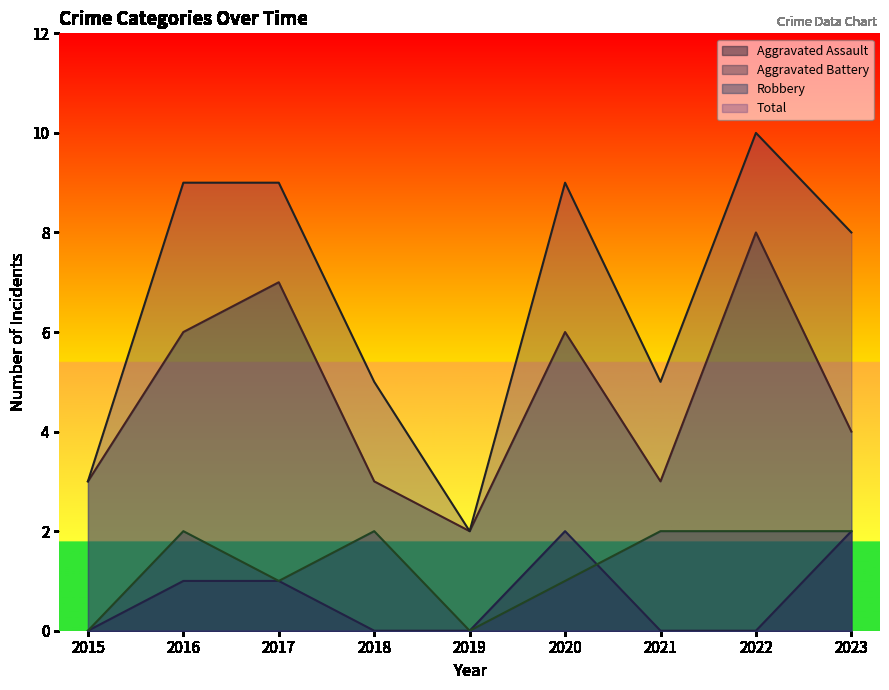

How many data points does each series have?

9